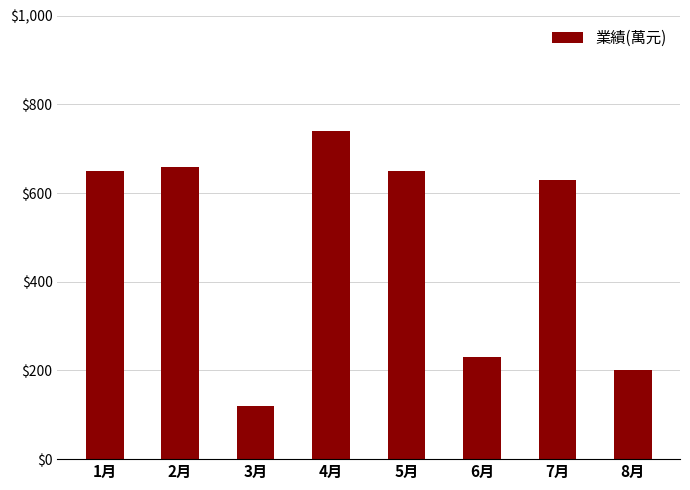

What is the approximate value at 4月?

740